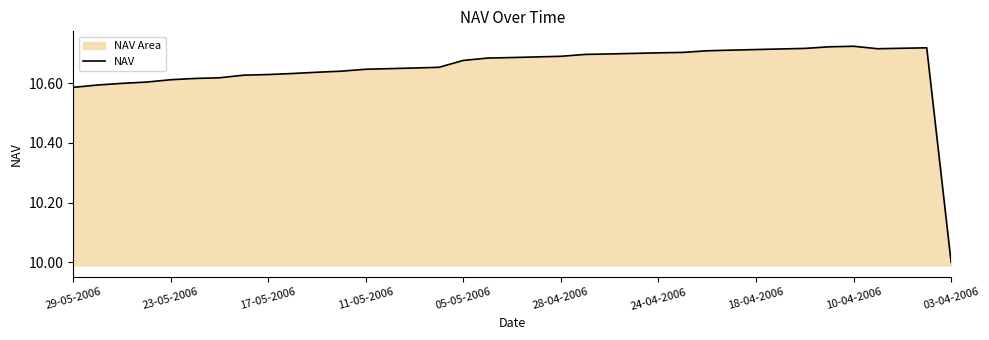

What is the sum of all values?

394.1